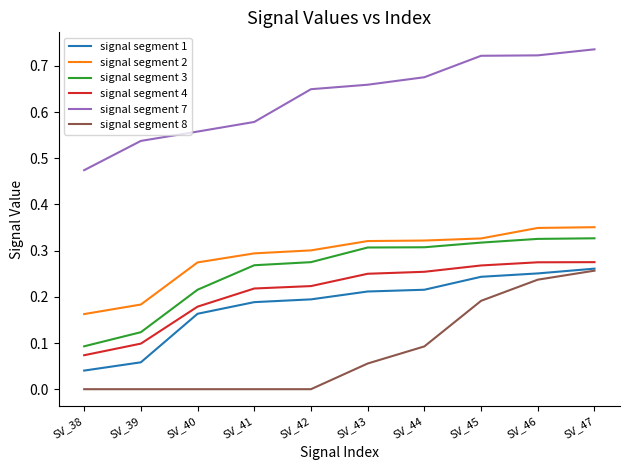

What is the sum of all signal segment 7 values?

6.3